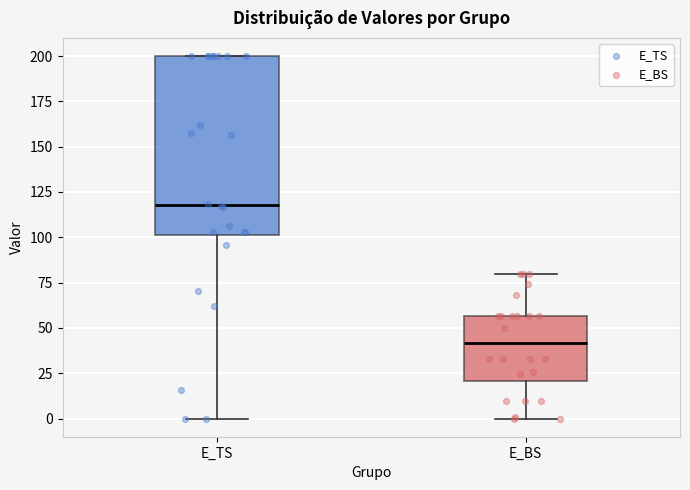

Reading left to right, transcribe this box plot: for each box, give where its median line is, the range the box spans, and where its two whiskers end, as read against the y-axis. The values are not printed on the chart, so give them approximately, as read against the axis.

E_TS: median 120, box 100 to 200, whiskers 0 to 200
E_BS: median 40, box 20 to 55, whiskers 0 to 80